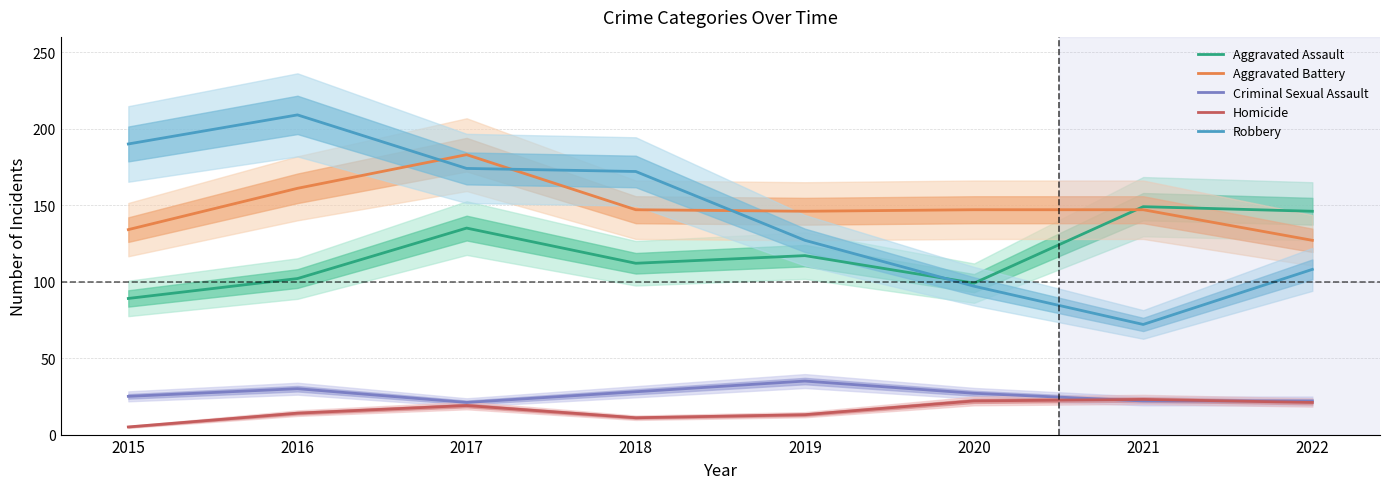

How many interior local peaks does the Aggravated Battery series have?

1